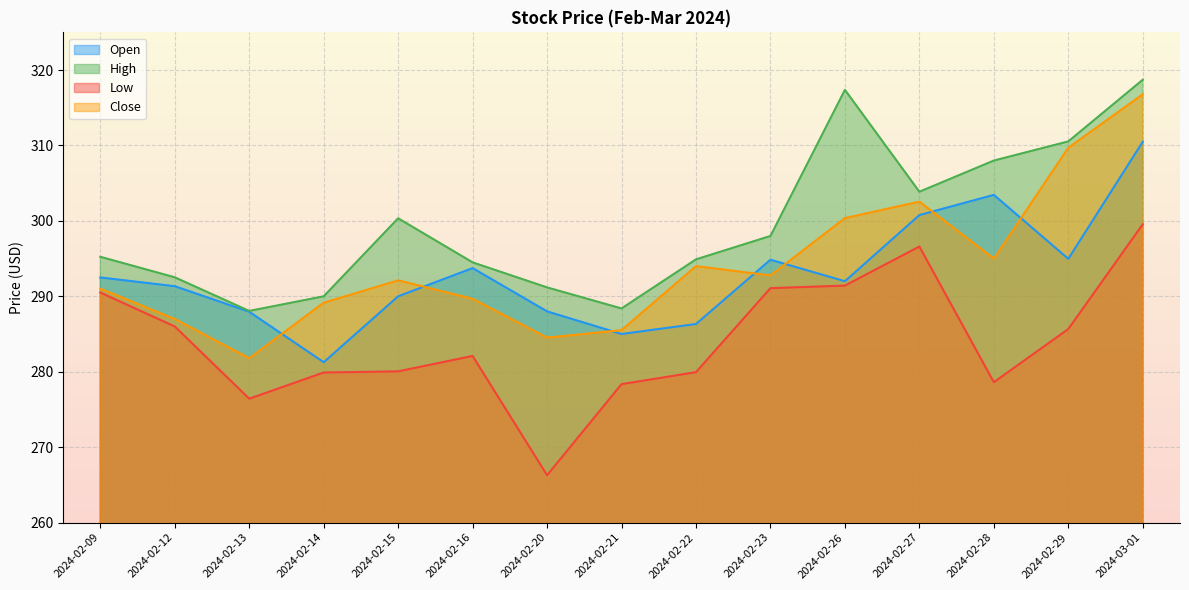

The value of Low at 2024-02-20 is 90.5. True or false?

False